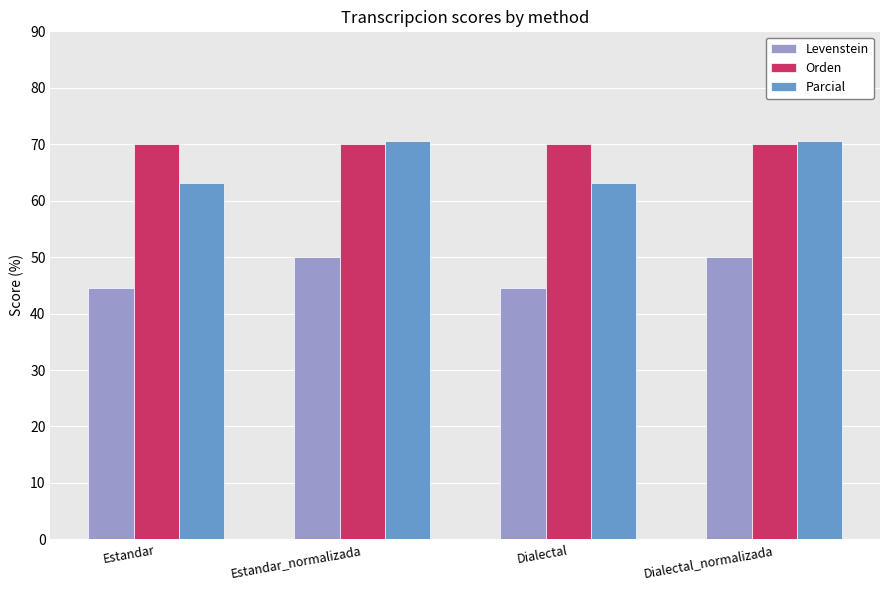

The Parcial series shows 20.0 at Dialectal. True or false?

False